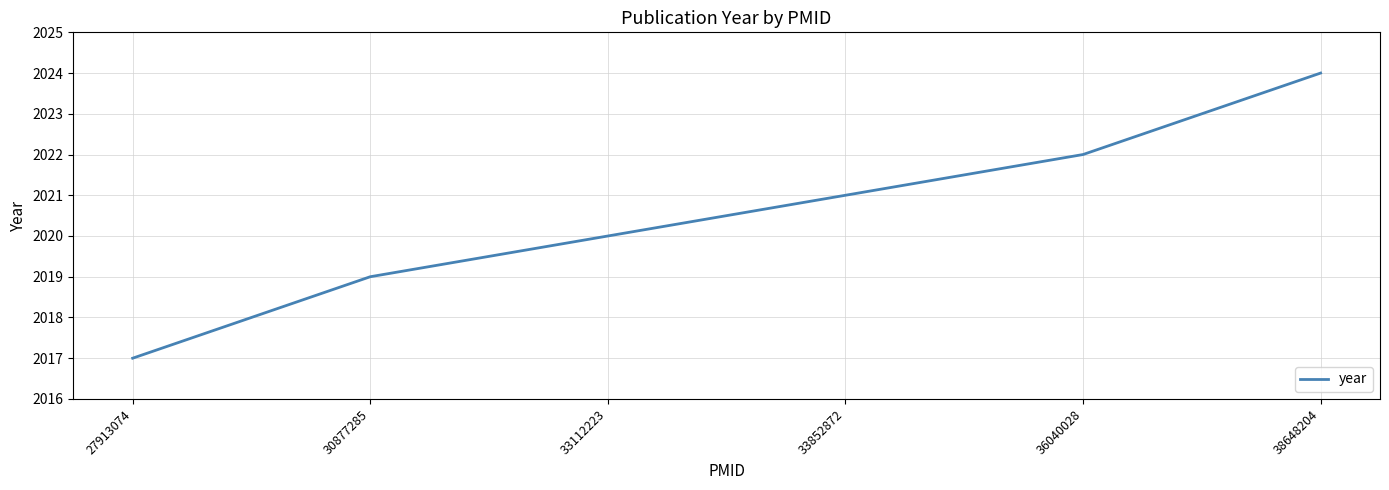

True or false: there are more than 1 points higher than both neighbors.

False